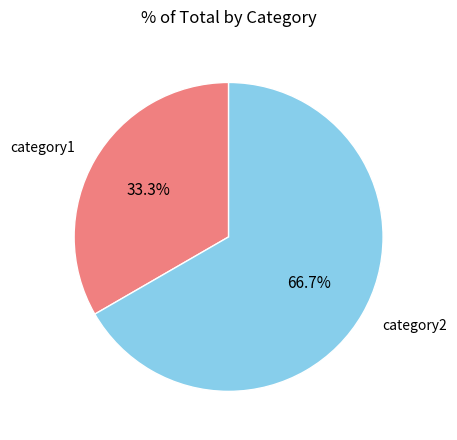

Is the sum of category1 and category2 greater than half?

Yes